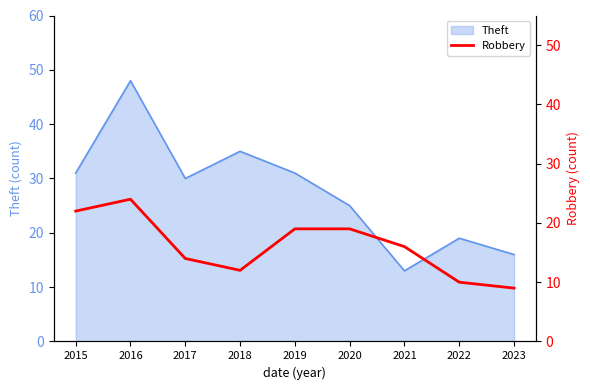

The Theft series shows 48 at 2016. True or false?

True